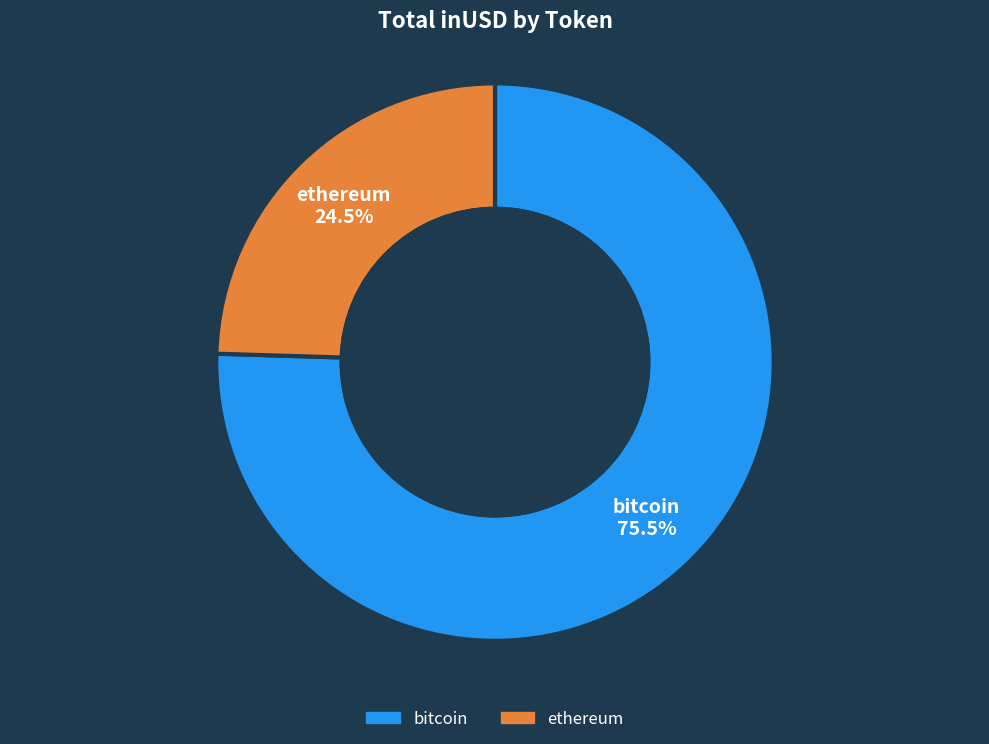

What is the ratio of the value at bitcoin to the value at ethereum?

3.1